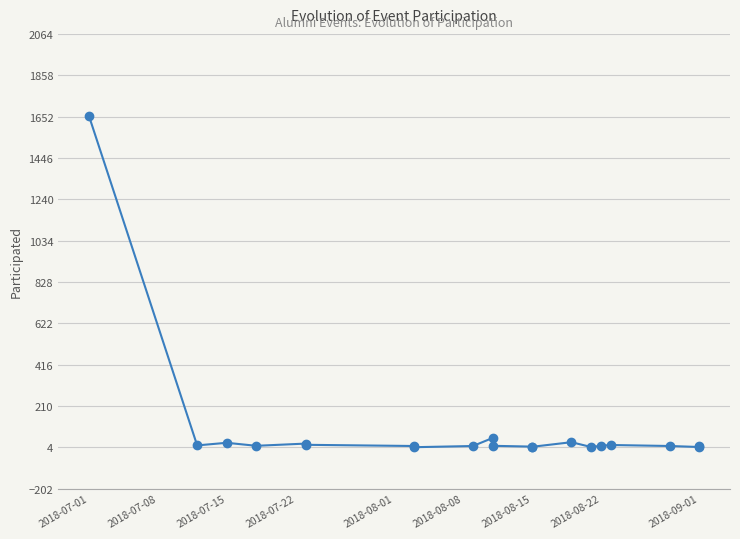

What is the value of the 20th point from the left?

11